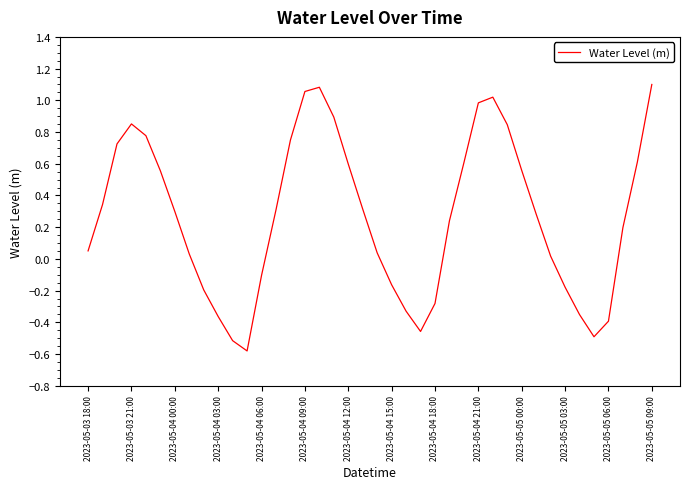

What is the smallest value displayed?

-0.6